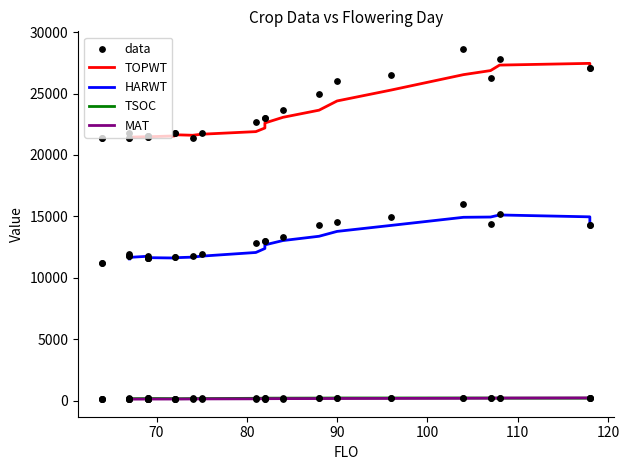

What are all the series names shown in the legend?

TOPWT, HARWT, TSOC, MAT